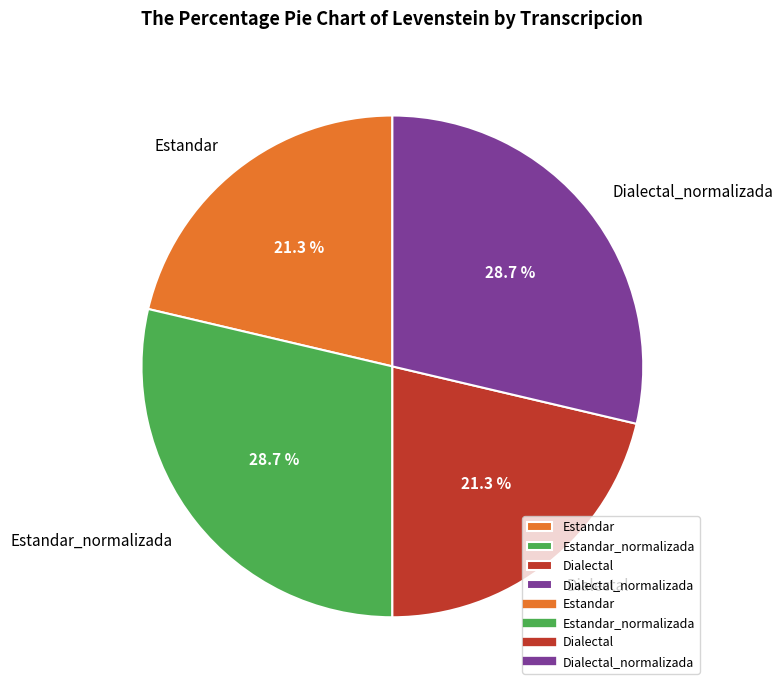

Which has a higher value, Dialectal or Estandar_normalizada?

Estandar_normalizada